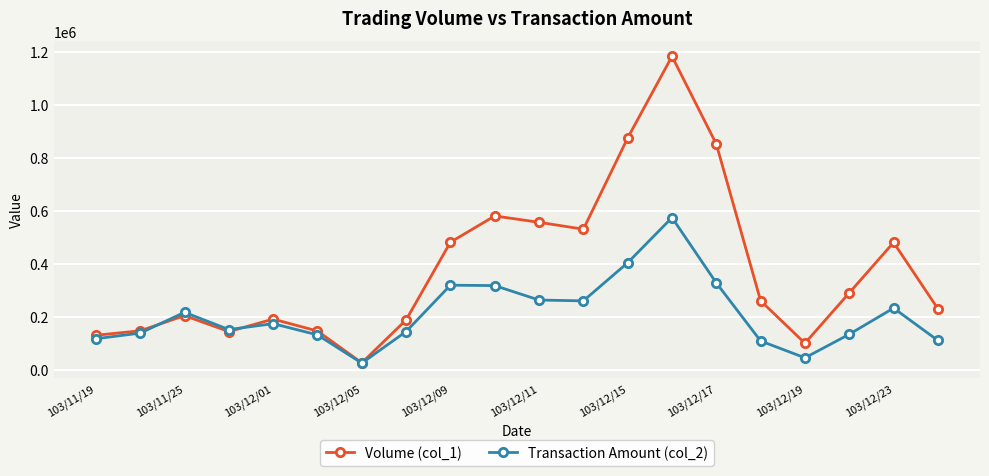

Is this an area chart (filled region under the line)?

No